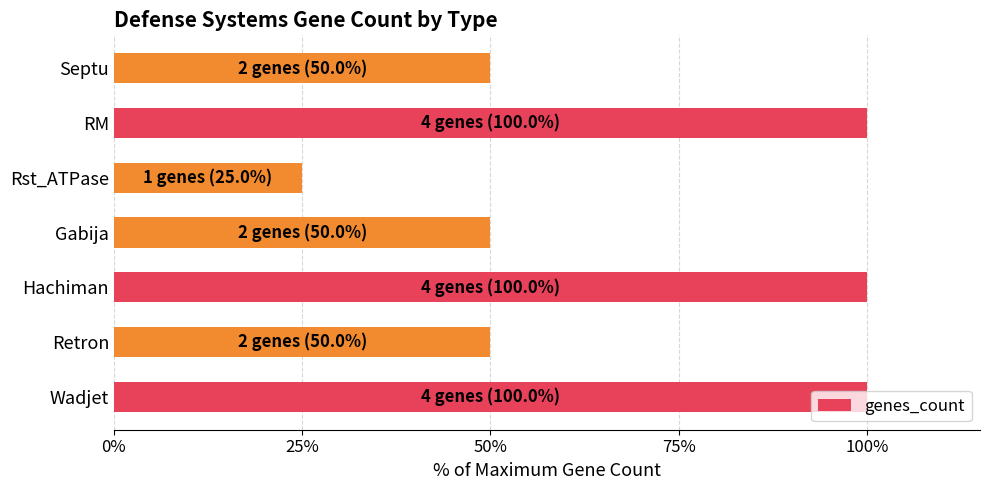

Which label corresponds to the smallest value in the chart?

Rst_ATPase